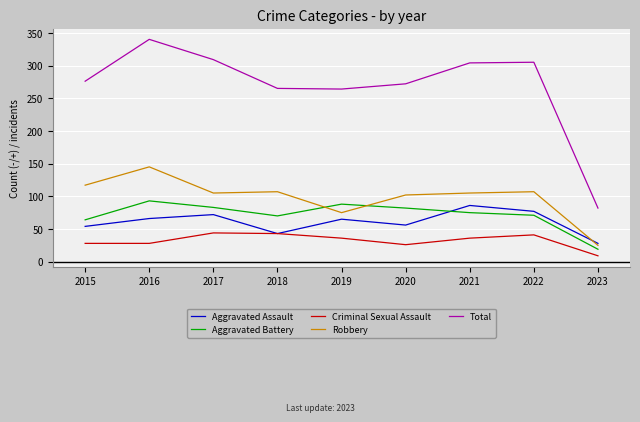

What is the difference between the Aggravated Assault values at 2019 and 2015?

11